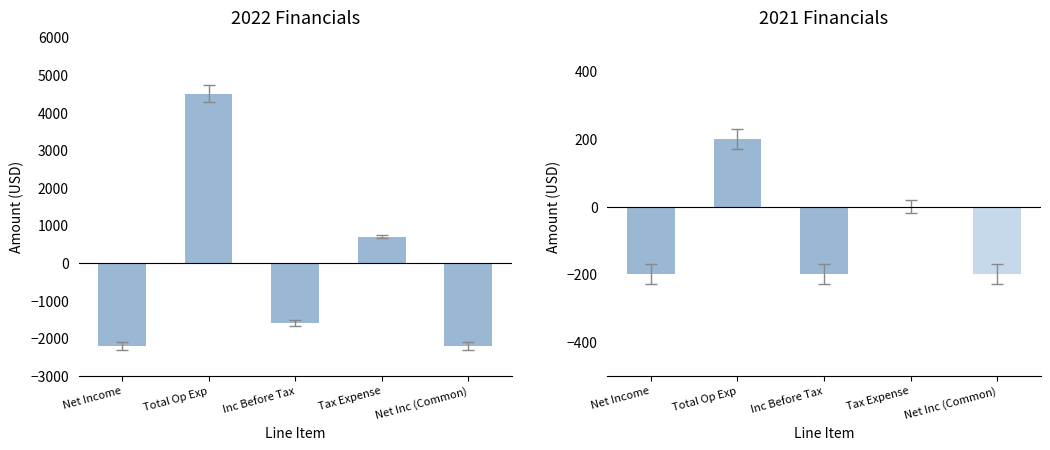

What value does the 2021 series have at Total Op Exp?

200